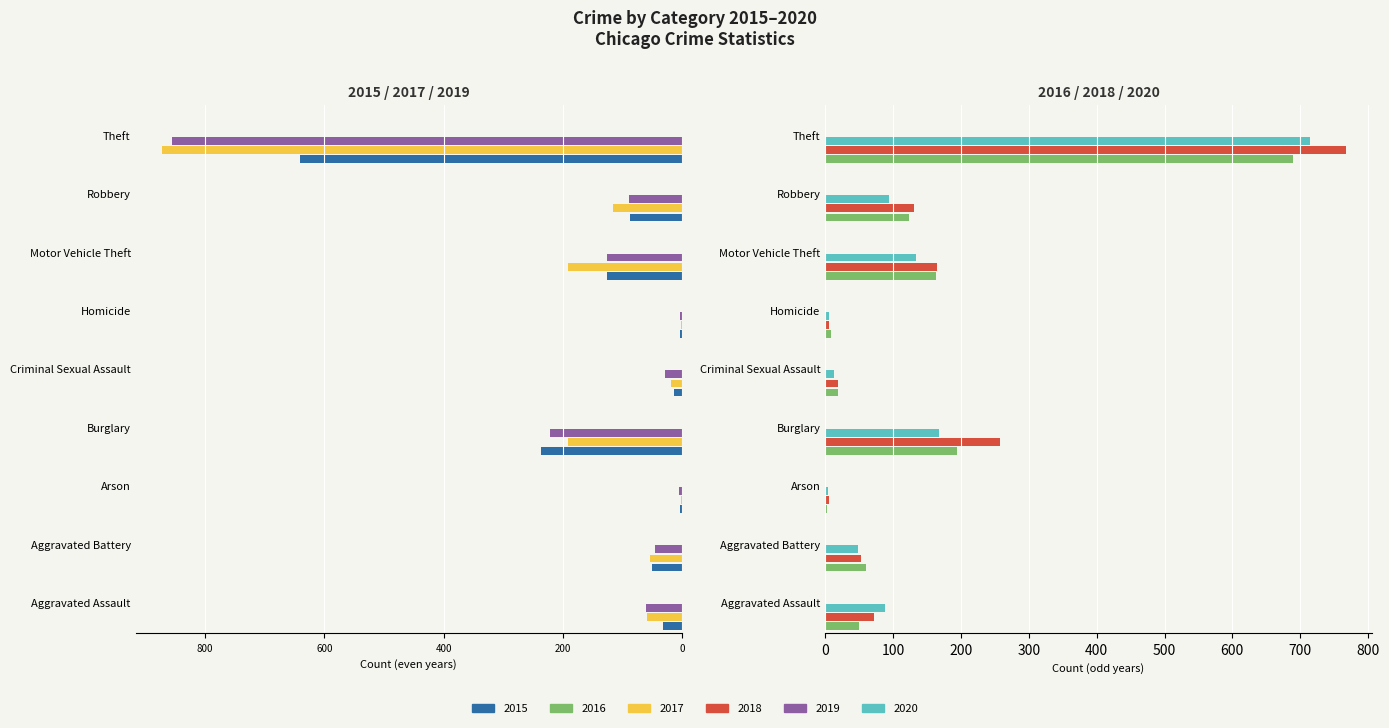

The value of 2016 at Burglary is 194. True or false?

True